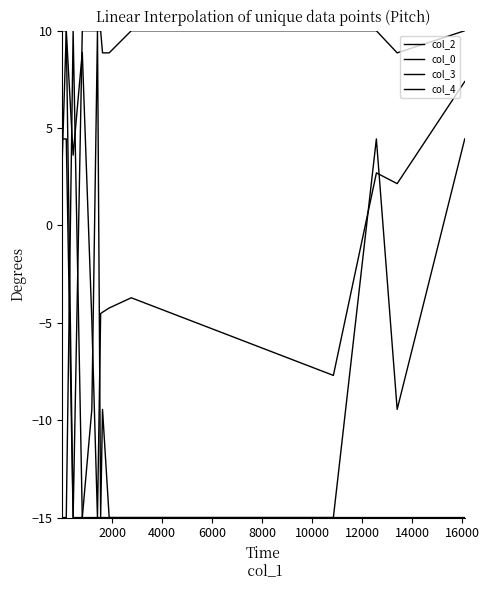

Which series has the largest total across all categories?

col_0